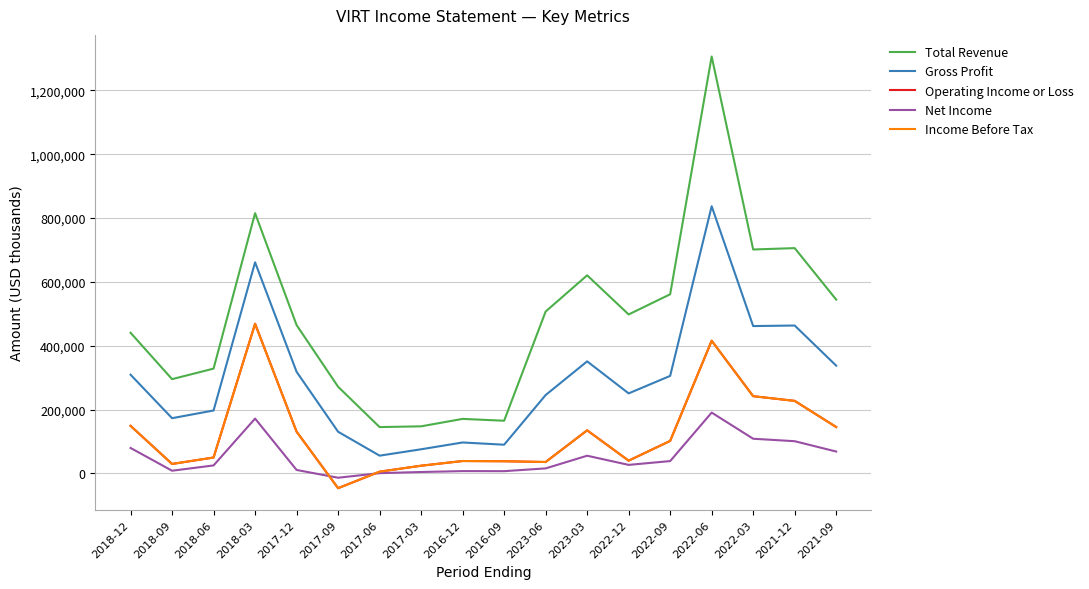

Where is the first local minimum for Gross Profit?

2018-09